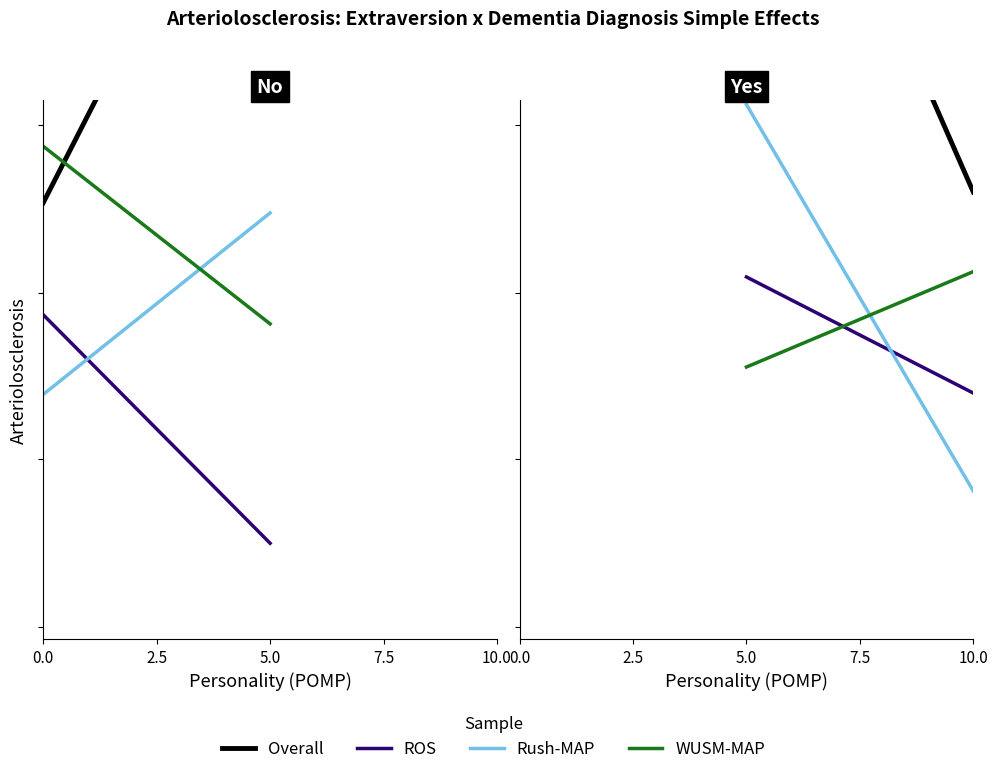

Reading left to right, what are all the values shown in this chart?

Overall: 3.8	3.5	3.2	2.9	2.6	2.3	2.0	1.7
ROS: 1.4	1.3	1.3	1.2	1.1	1.1	1.0	0.9
Rush-MAP: 2.1	1.9	1.6	1.4	1.2	1.0	0.8	0.5
WUSM-MAP: 1.0	1.1	1.1	1.2	1.3	1.3	1.4	1.4